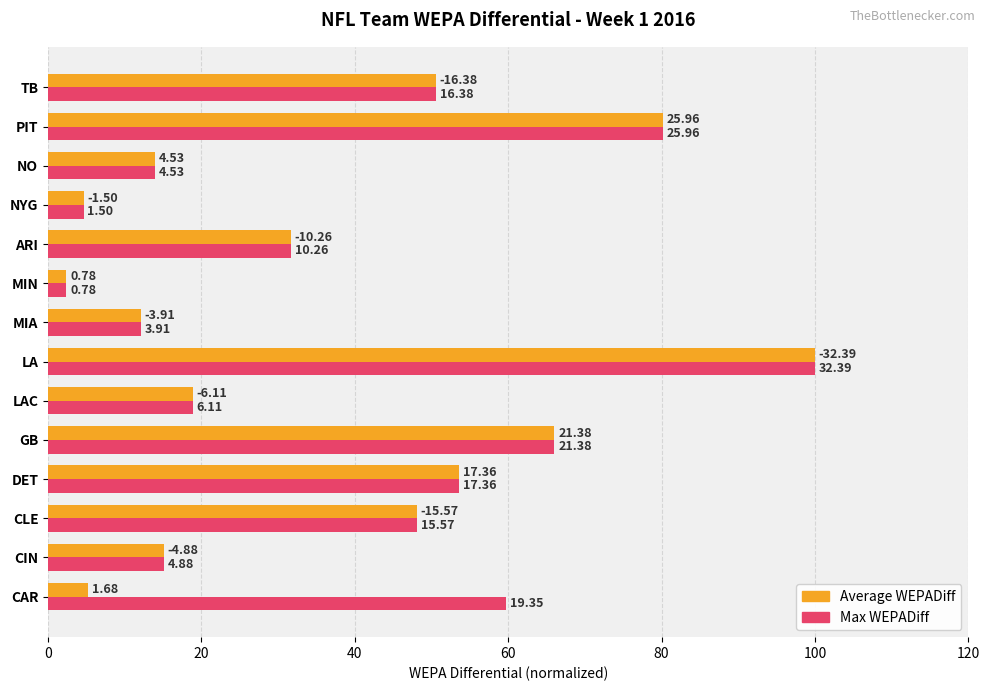

What are all the series names shown in the legend?

Average WEPADiff, Max WEPADiff